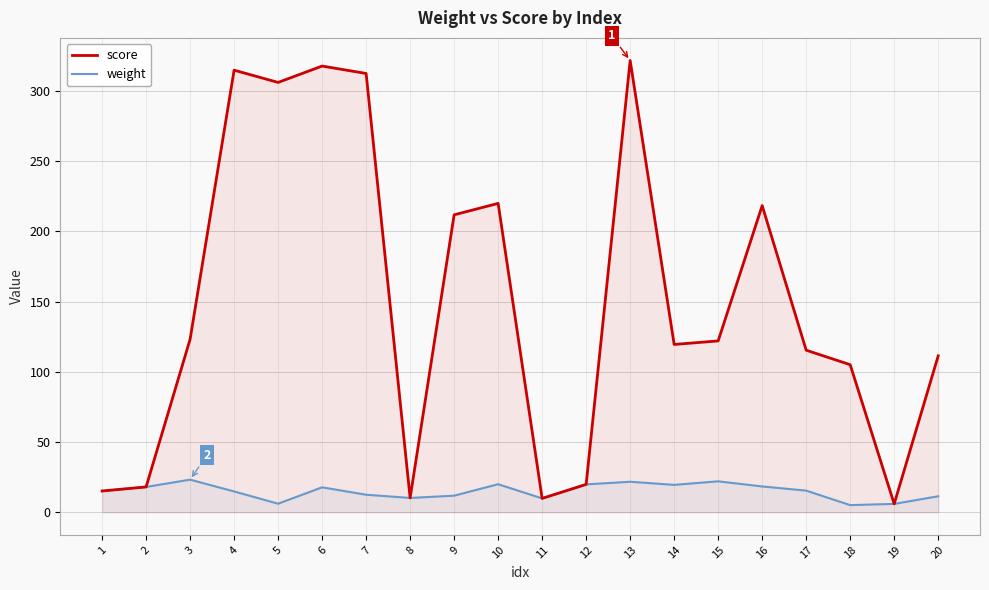

At which category does score reach its first local peak?

4